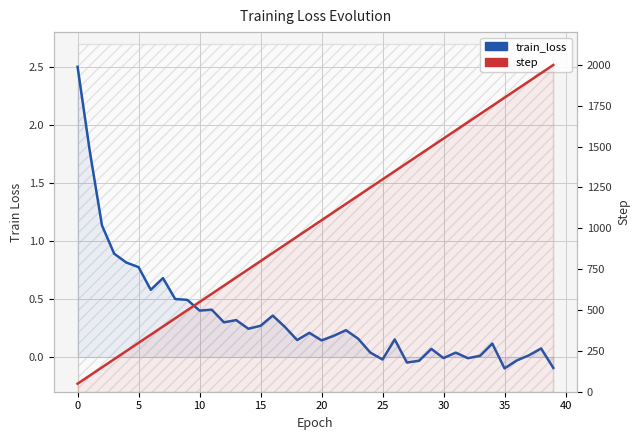

Does the chart have visible grid lines?

Yes